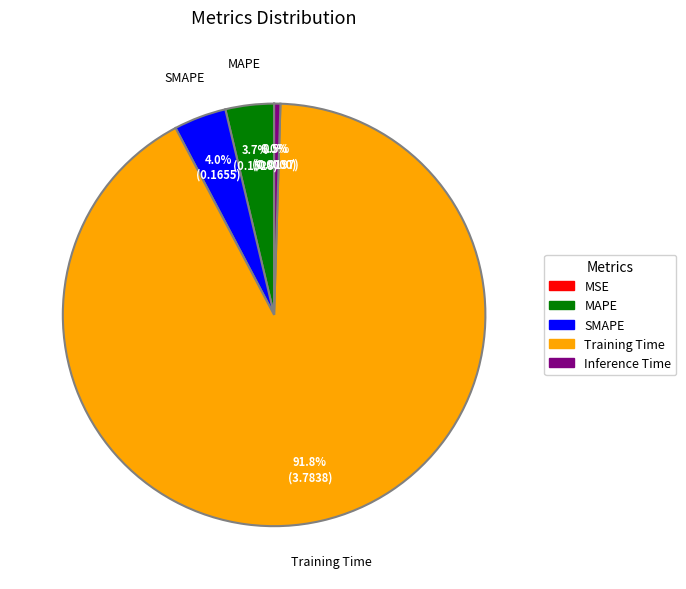

Is there a majority slice in this chart?

Yes